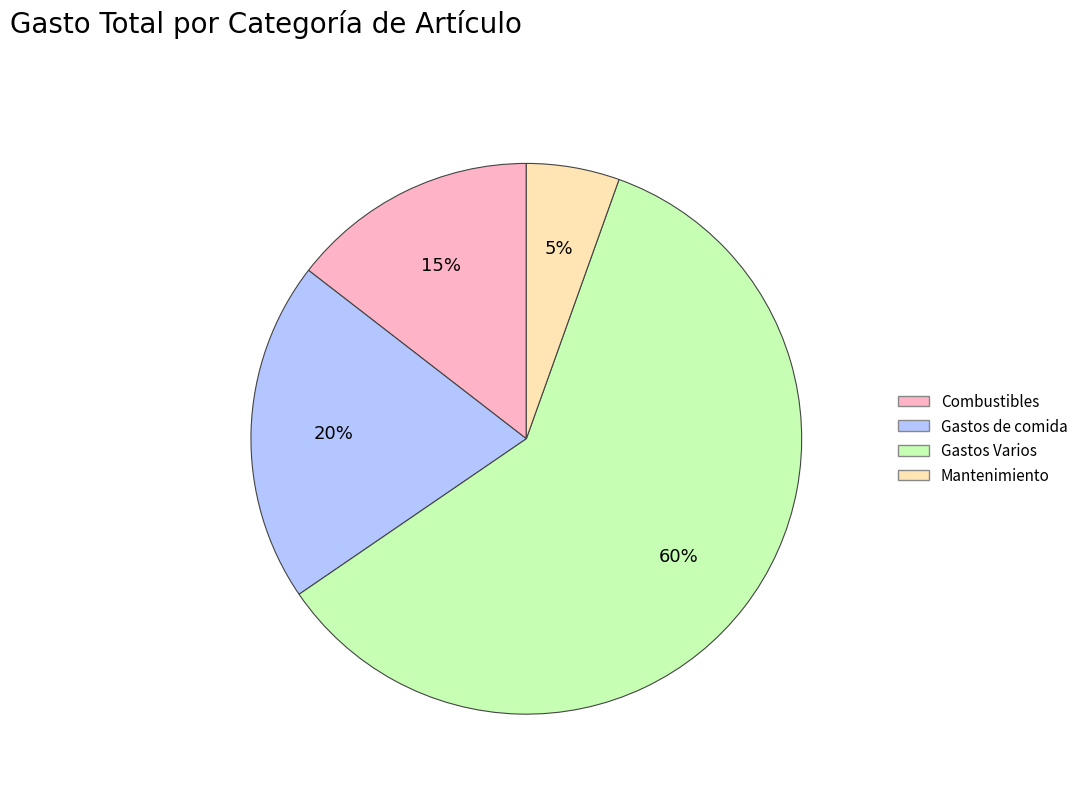

To the nearest percent, what is the difference between the largest and smallest slice percentages?

55%